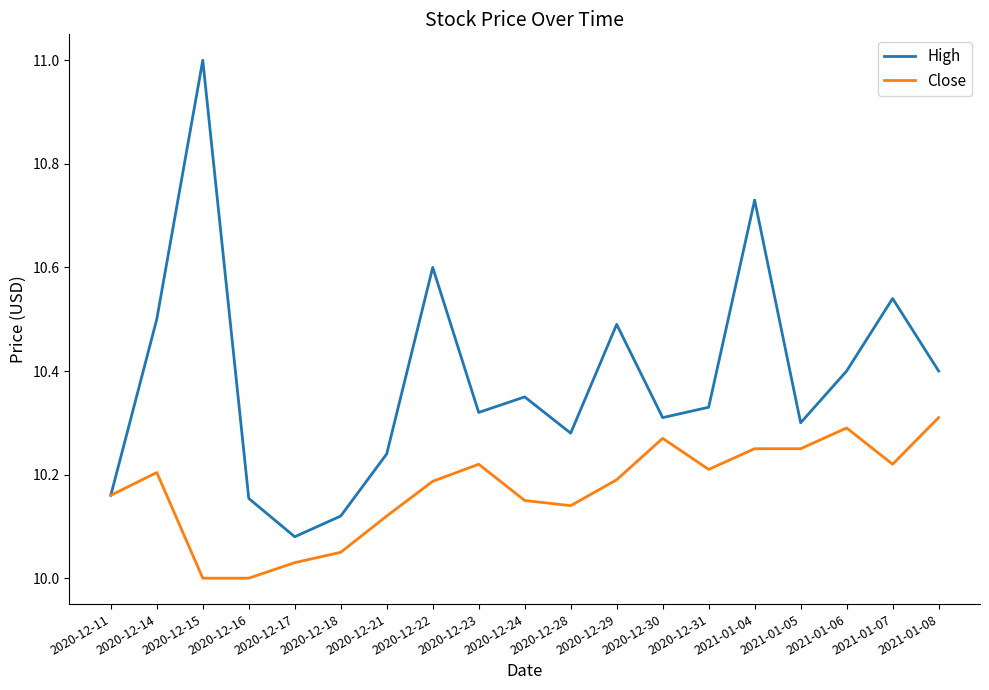

Which series has the largest total across all categories?

High